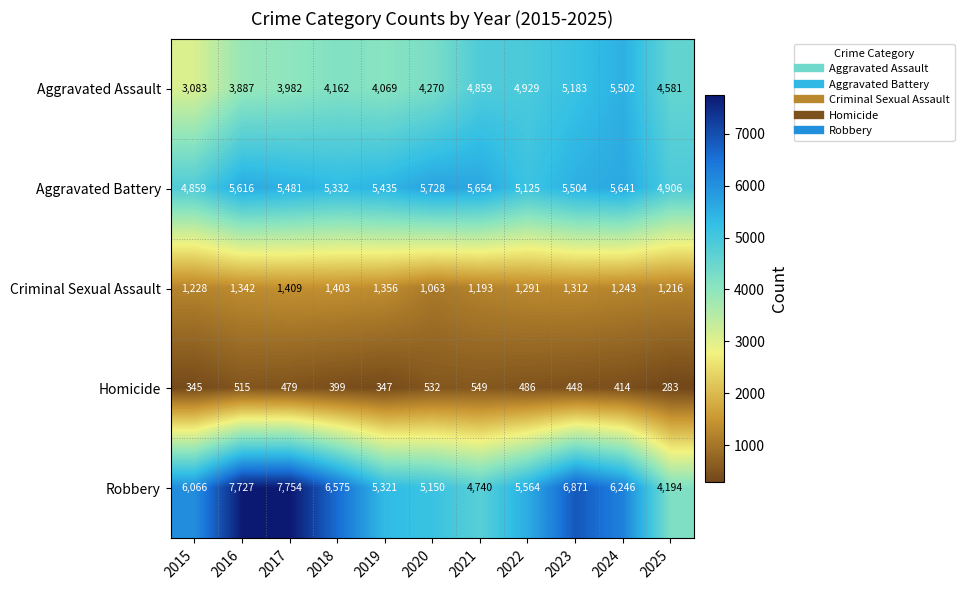

List the series in order of their peak value, highest first.

Robbery, Aggravated Battery, Aggravated Assault, Criminal Sexual Assault, Homicide